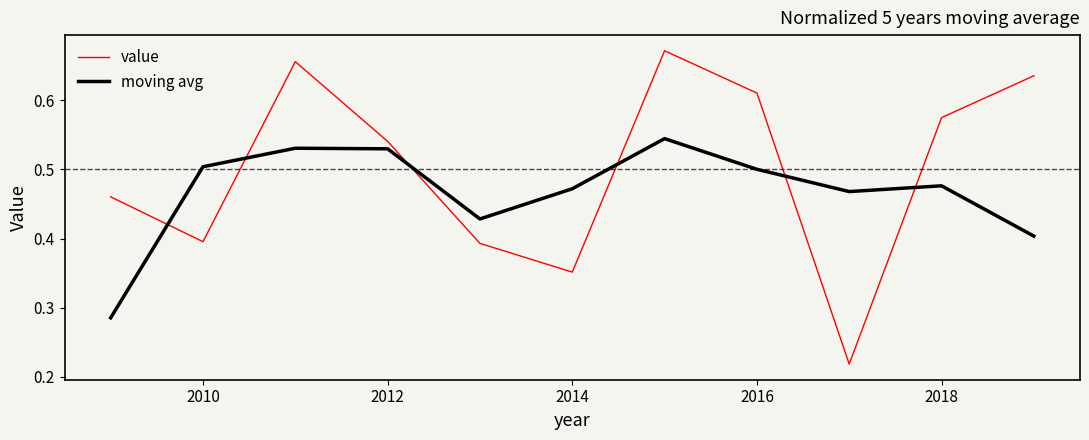

Count the number of data series in this chart.

2